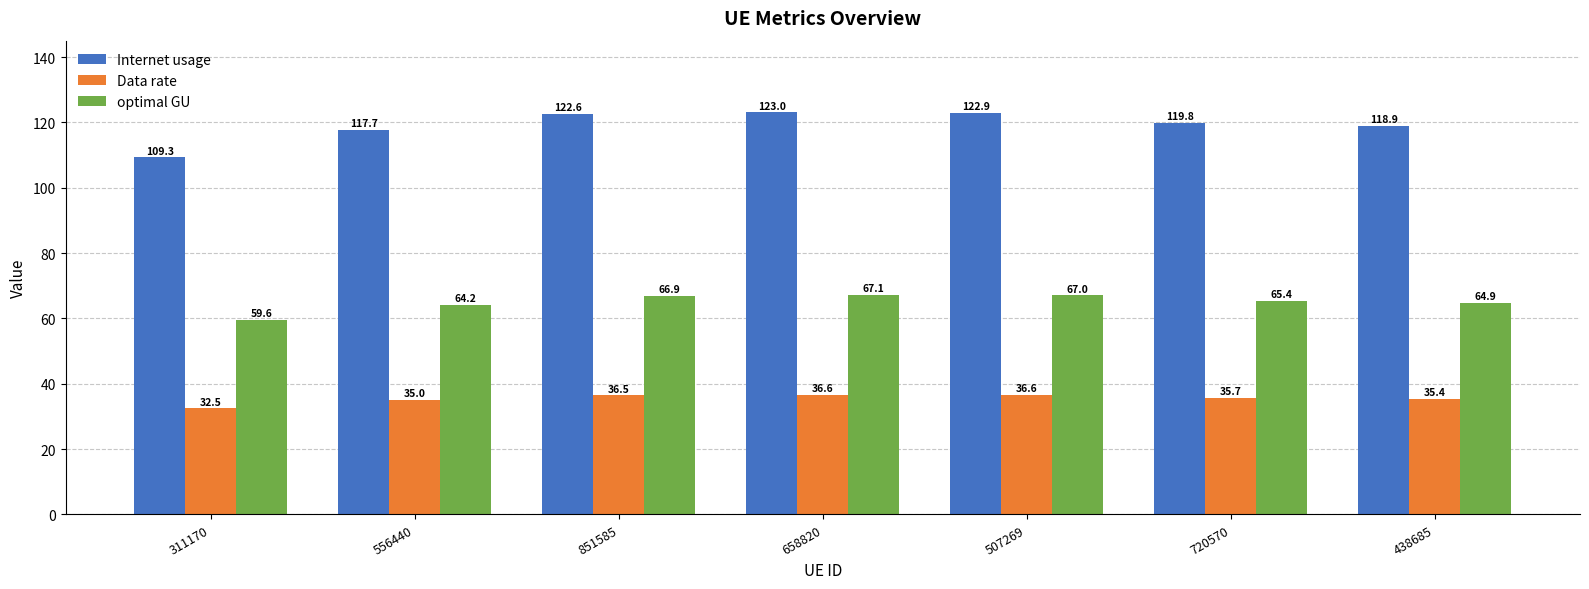

Is the value of Data rate at 438685 greater than the value of optimal GU at 658820?

No